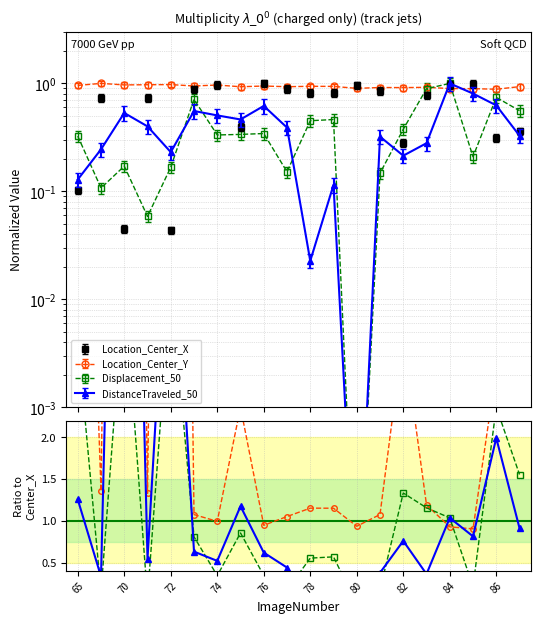

What is the difference between the second highest and second lowest values in the Location_Center_Y series?

0.1